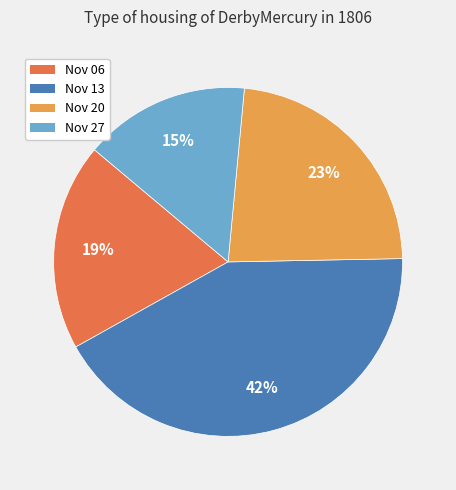

Which slice is the smallest?

Nov 27